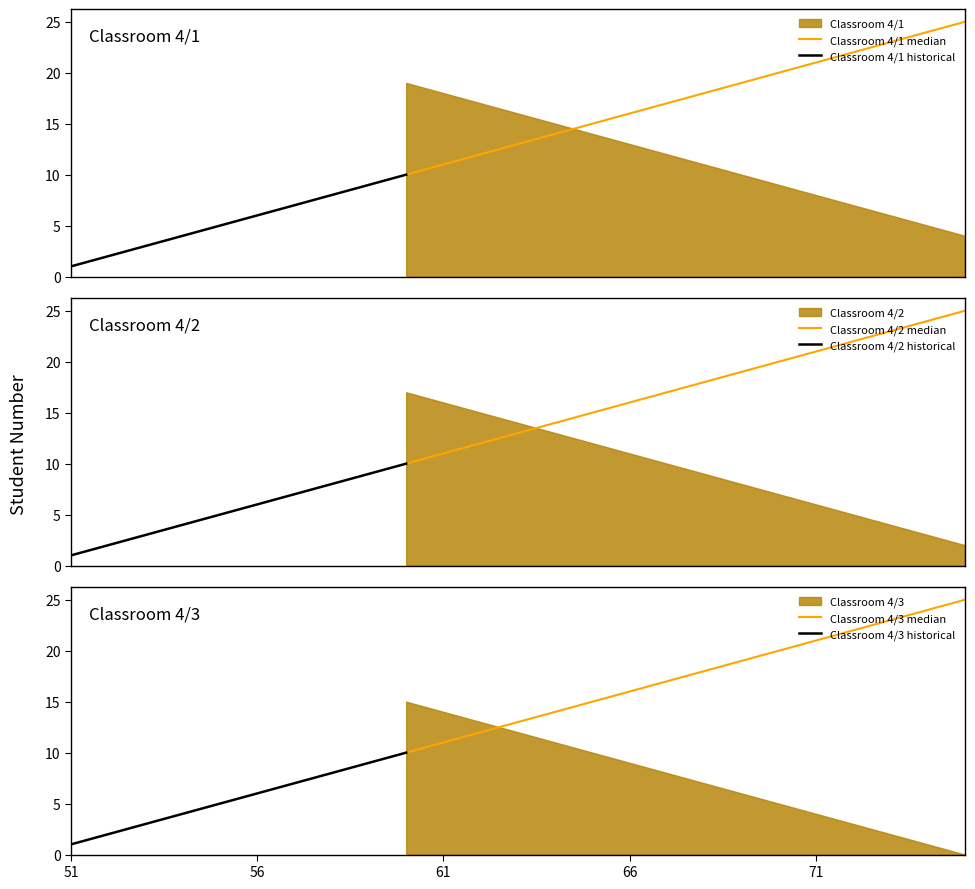

Reading left to right, extract all data points from this chart.

std_number_41: 0=1	1=2	2=3	3=4	4=5	5=6	6=7	7=8	8=9	9=10	10=11	11=12	12=13	13=14	14=15	15=16	16=17	17=18	18=19	19=20	20=21	21=22	22=23	23=24	24=25
std_number_42: 0=1	1=2	2=3	3=4	4=5	5=6	6=7	7=8	8=9	9=10	10=11	11=12	12=13	13=14	14=15	15=16	16=17	17=18	18=19	19=20	20=21	21=22	22=23	23=24	24=25
std_number_43: 0=1	1=2	2=3	3=4	4=5	5=6	6=7	7=8	8=9	9=10	10=11	11=12	12=13	13=14	14=15	15=16	16=17	17=18	18=19	19=20	20=21	21=22	22=23	23=24	24=25